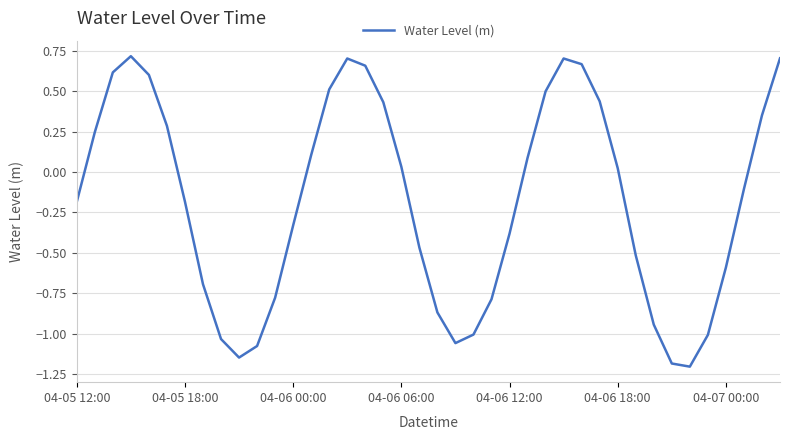

What is the minimum value shown in the chart?

-1.2